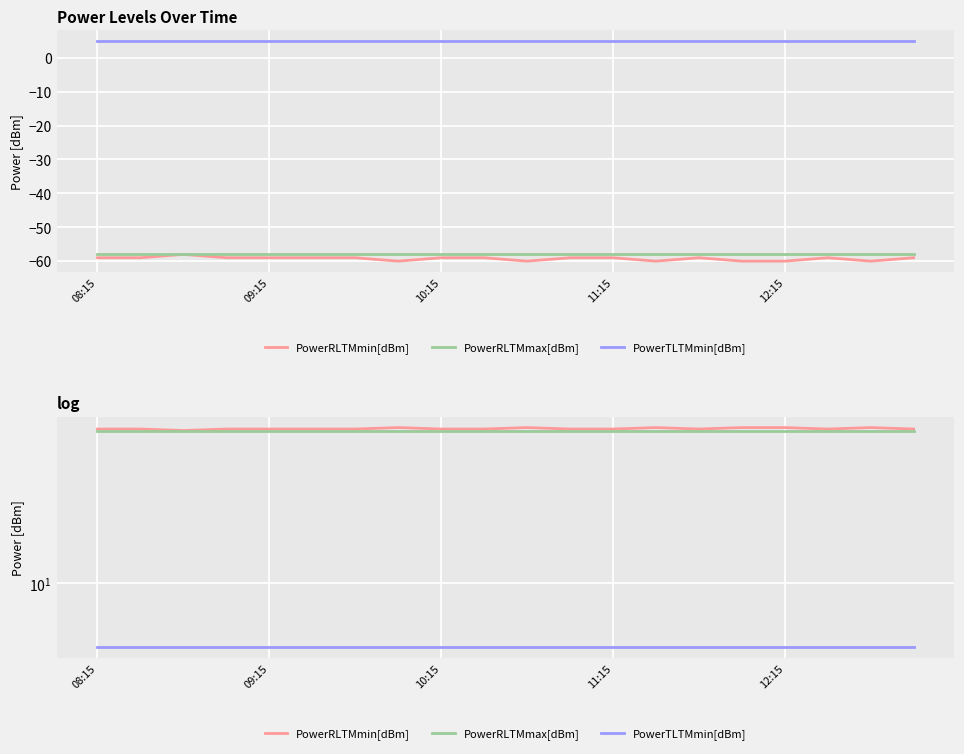

What is the difference between the PowerRLTMmin[dBm] values at 10 and 10:15?

2.0